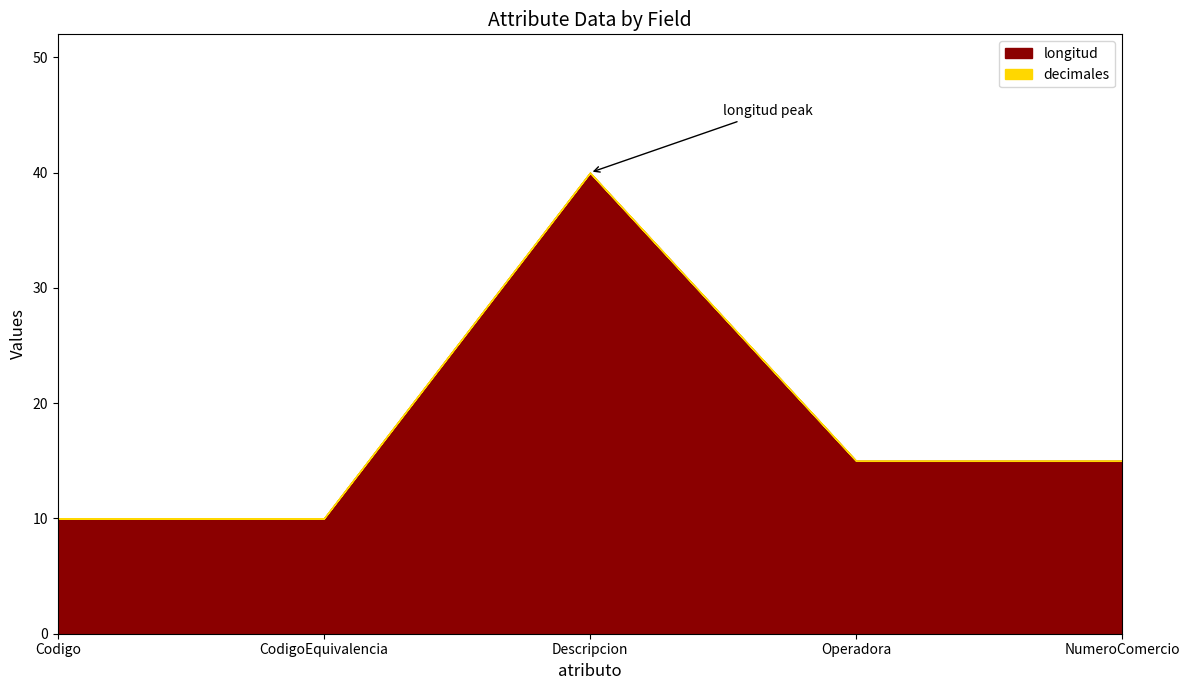

What is the approximate value of longitud at Descripcion?

40